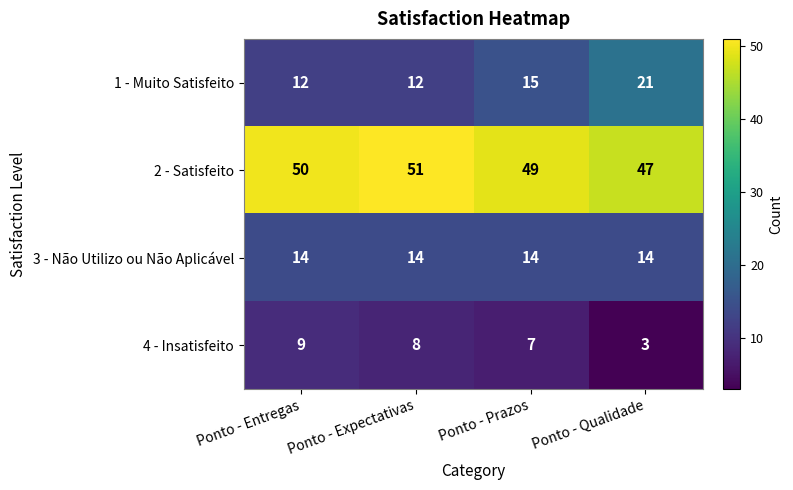

How many distinct data groups are displayed?

4